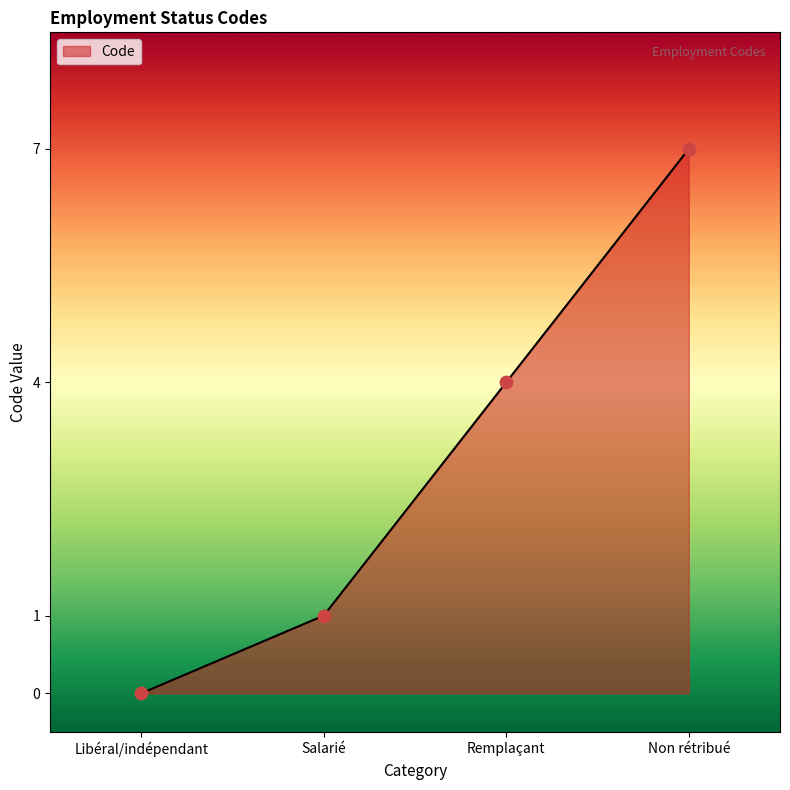

What is the change in value from Libéral/indépendant to Remplaçant?

+4